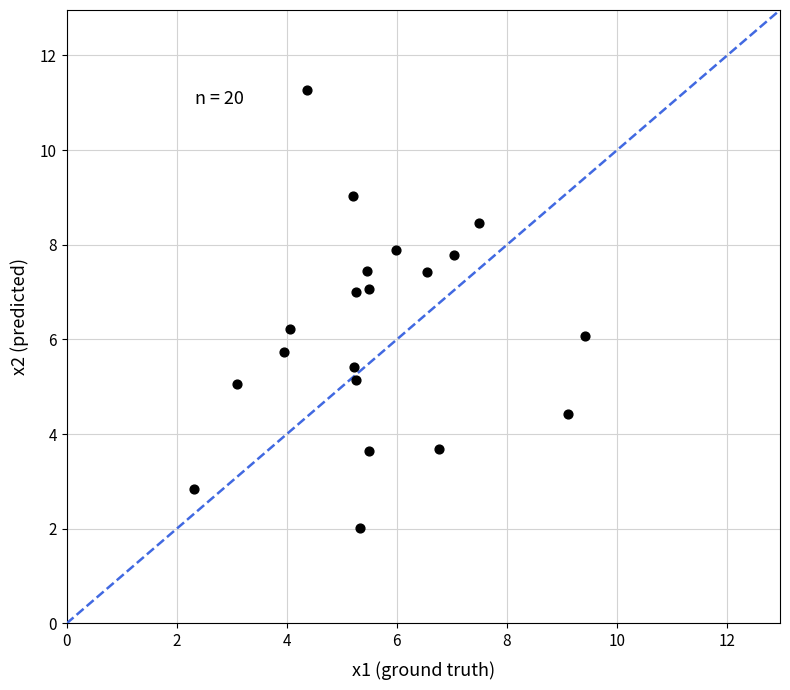

What is the range of X values (max minus min)?

7.1